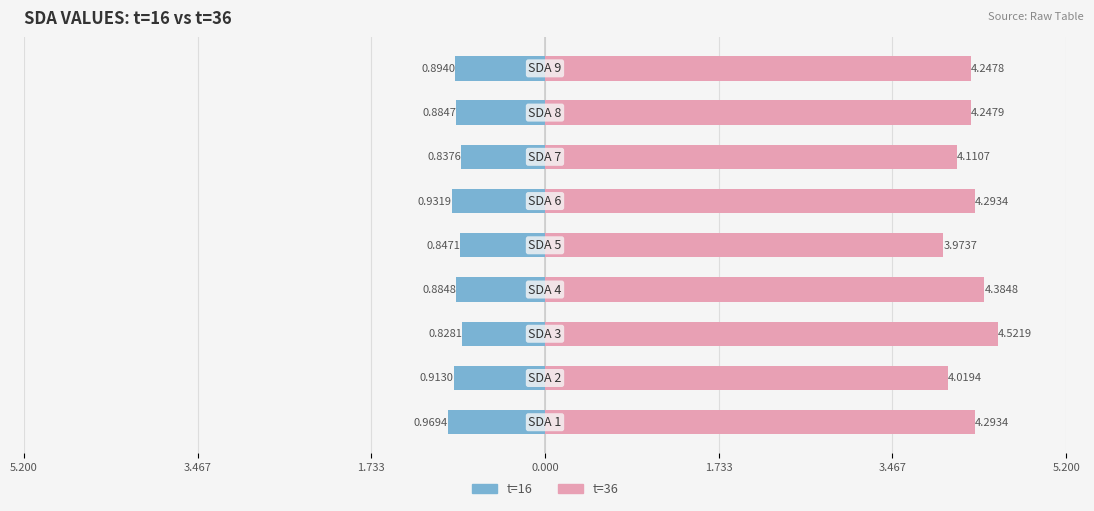

Is the value of t=36 at 0.000 greater than the value of t=16 at 5.200?

Yes